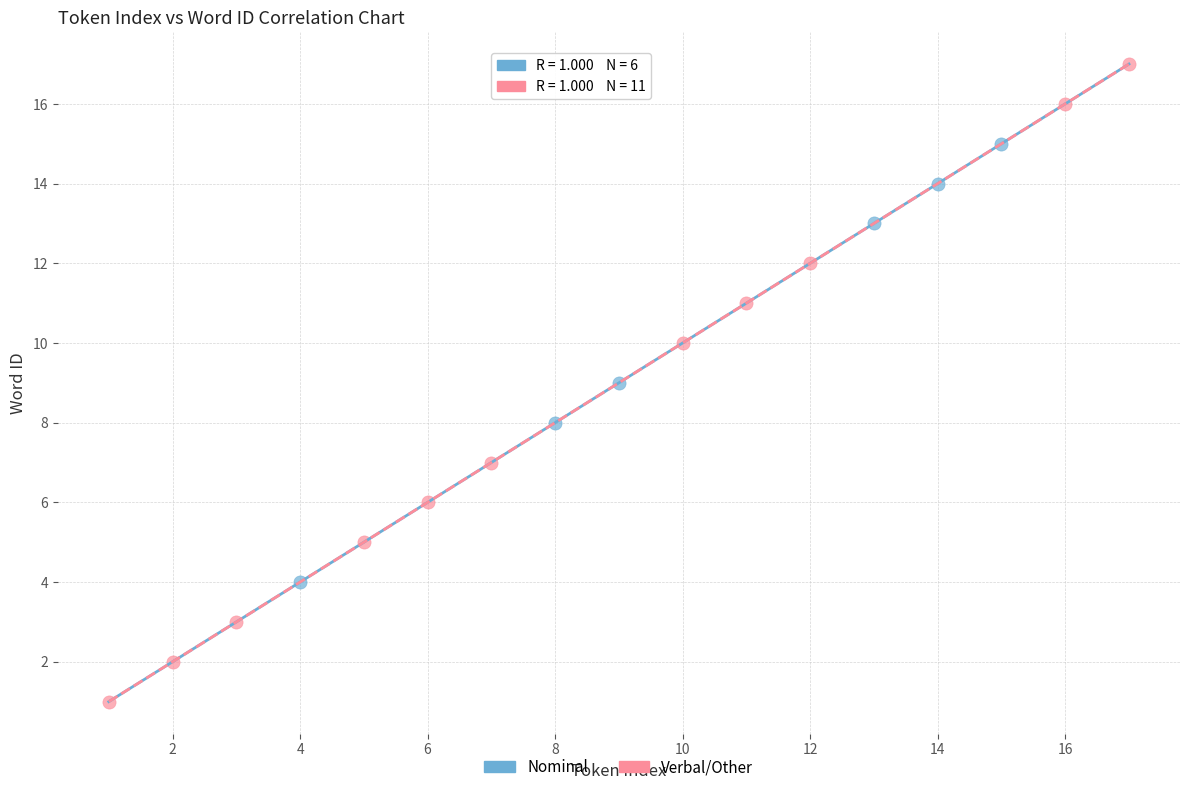

Which series contains the highest Y value?

Verbal/Other